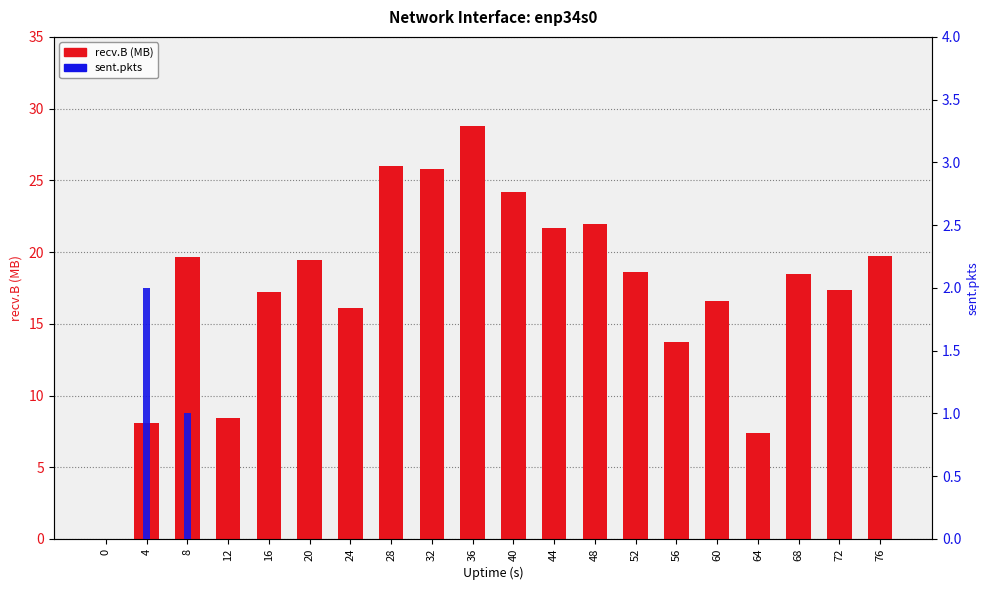

How many groups of bars are there?

20